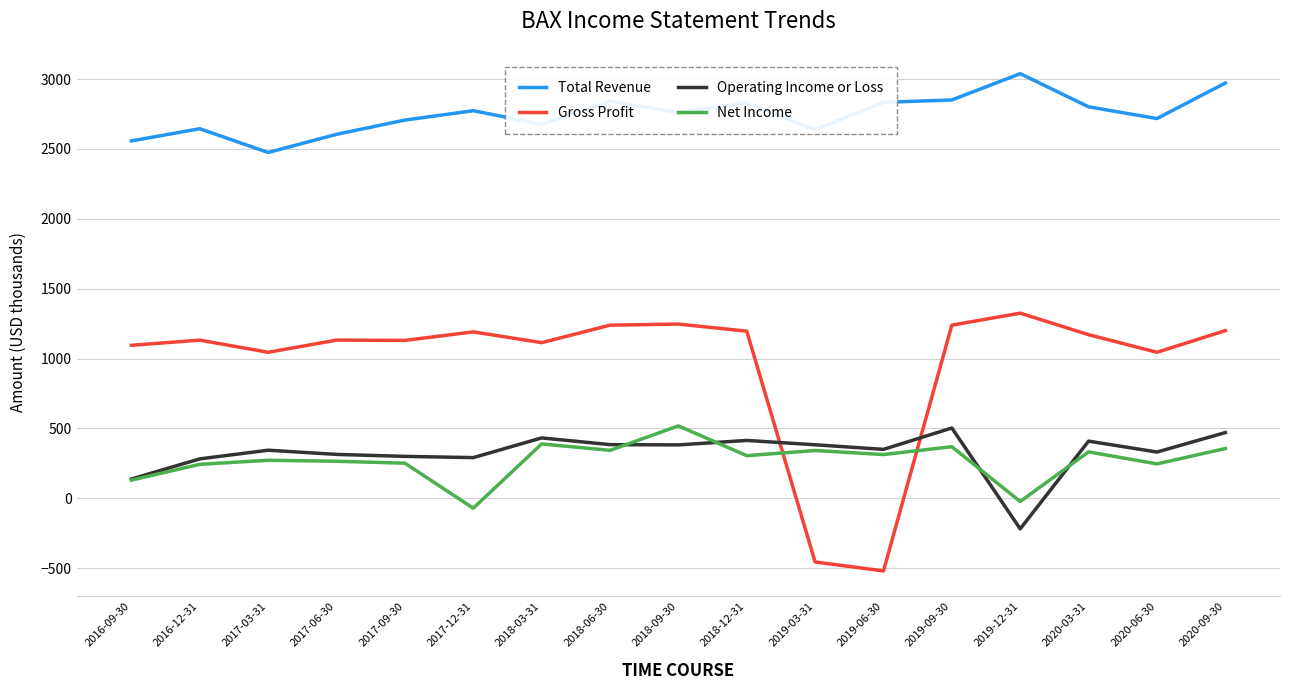

Which series has the largest range (max minus min)?

Gross Profit